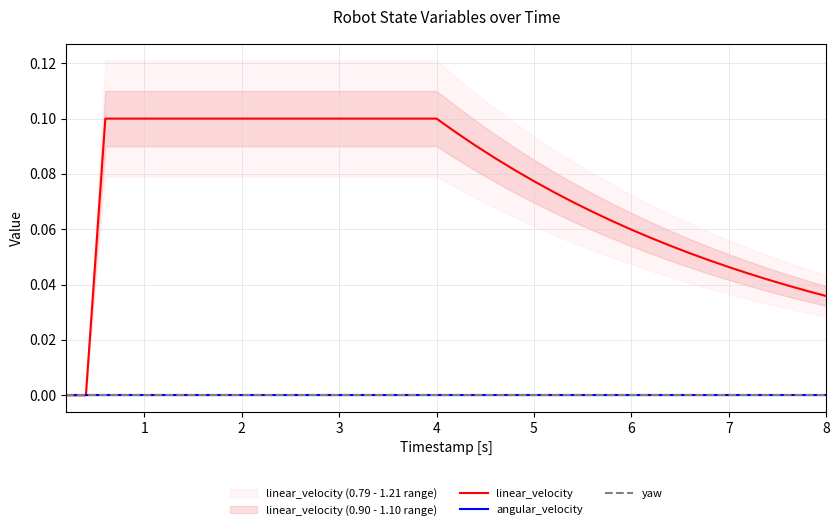

How many values in the linear_velocity series exceed 0?

38